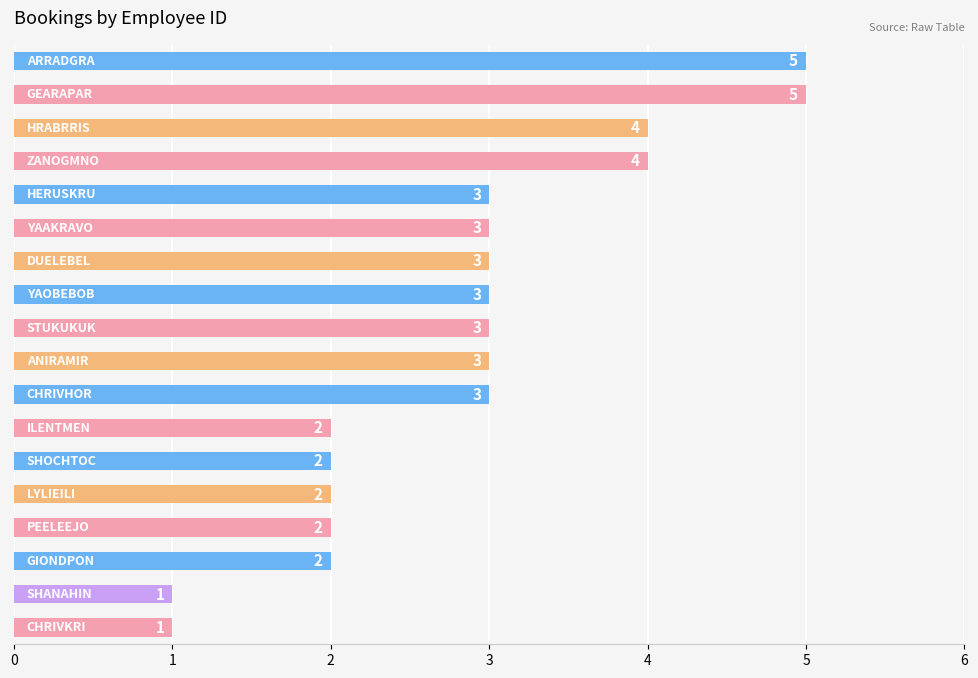

Are the bars horizontal?

Yes